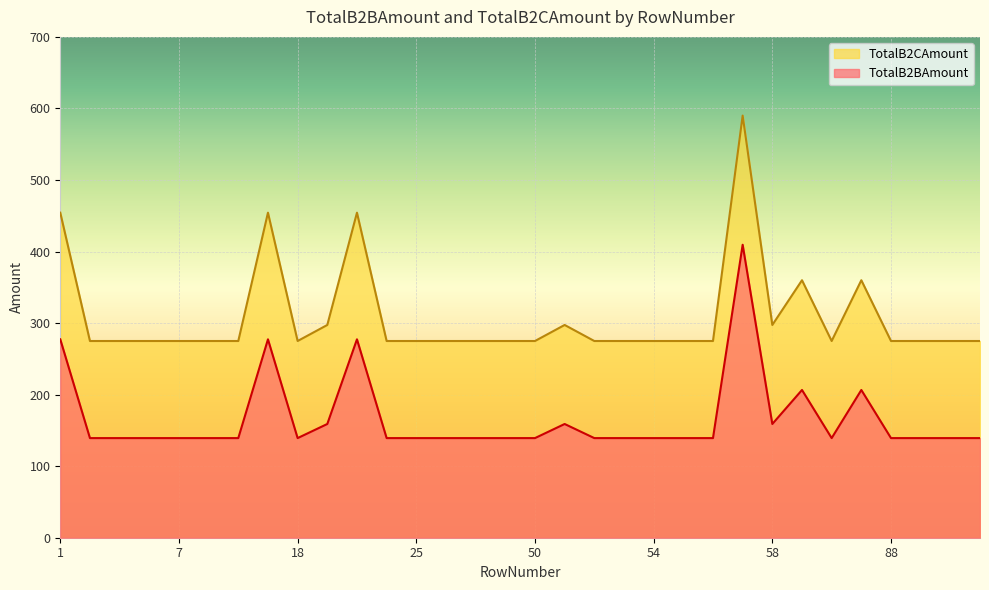

Where is the first local minimum for TotalB2BAmount?

18